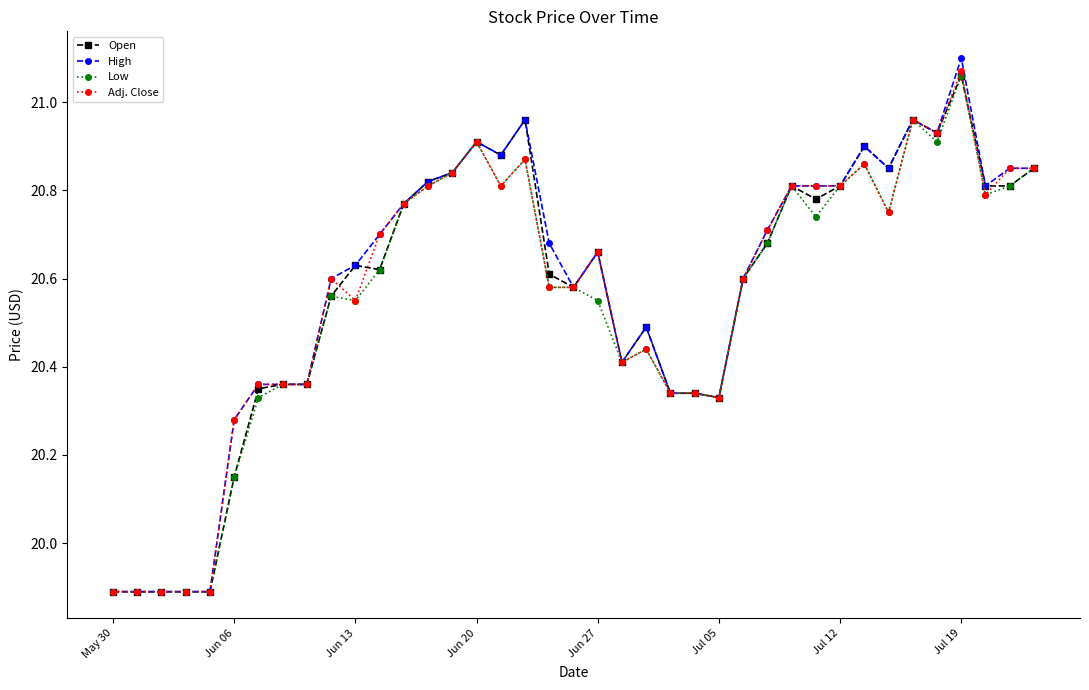

What is the smallest value displayed?

19.9